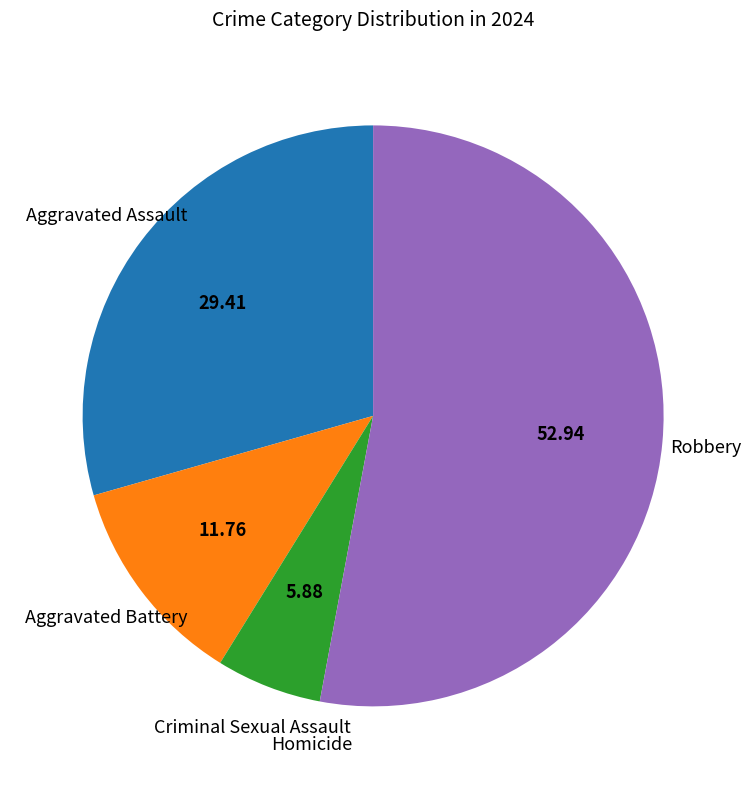

Is there any slice that represents more than half of the pie?

Yes